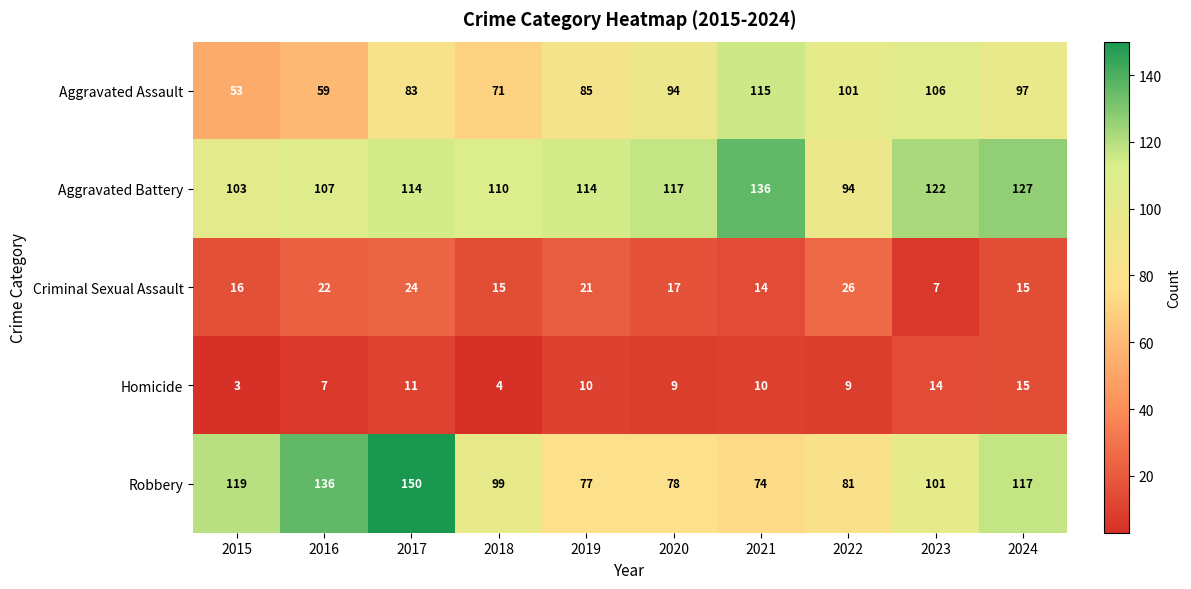

How many data points in Aggravated Assault are less than 94?

5